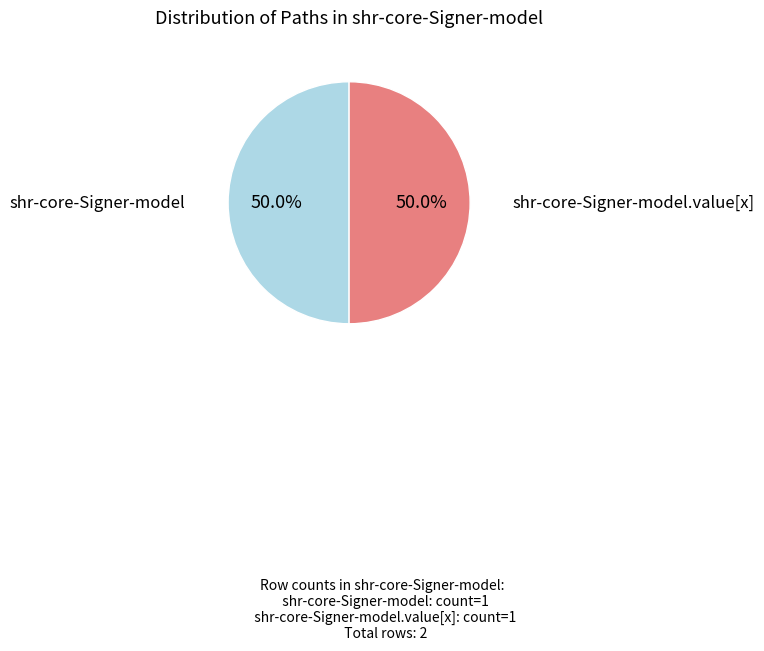

Which slice is the largest?

shr-core-Signer-model.value[x]